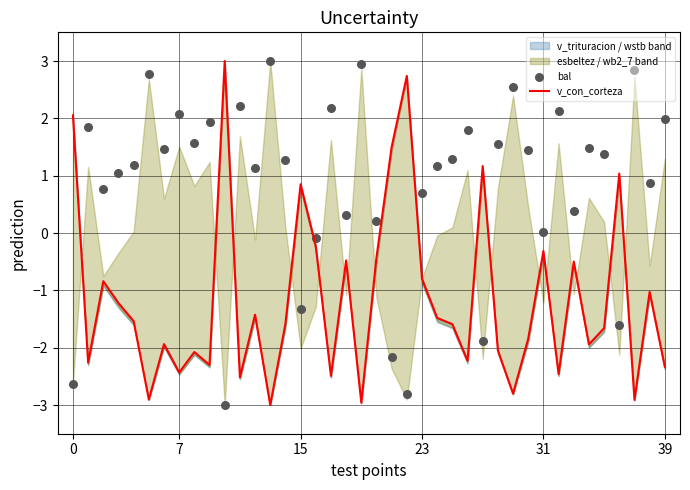

Which series reaches the maximum Y coordinate?

v_con_corteza